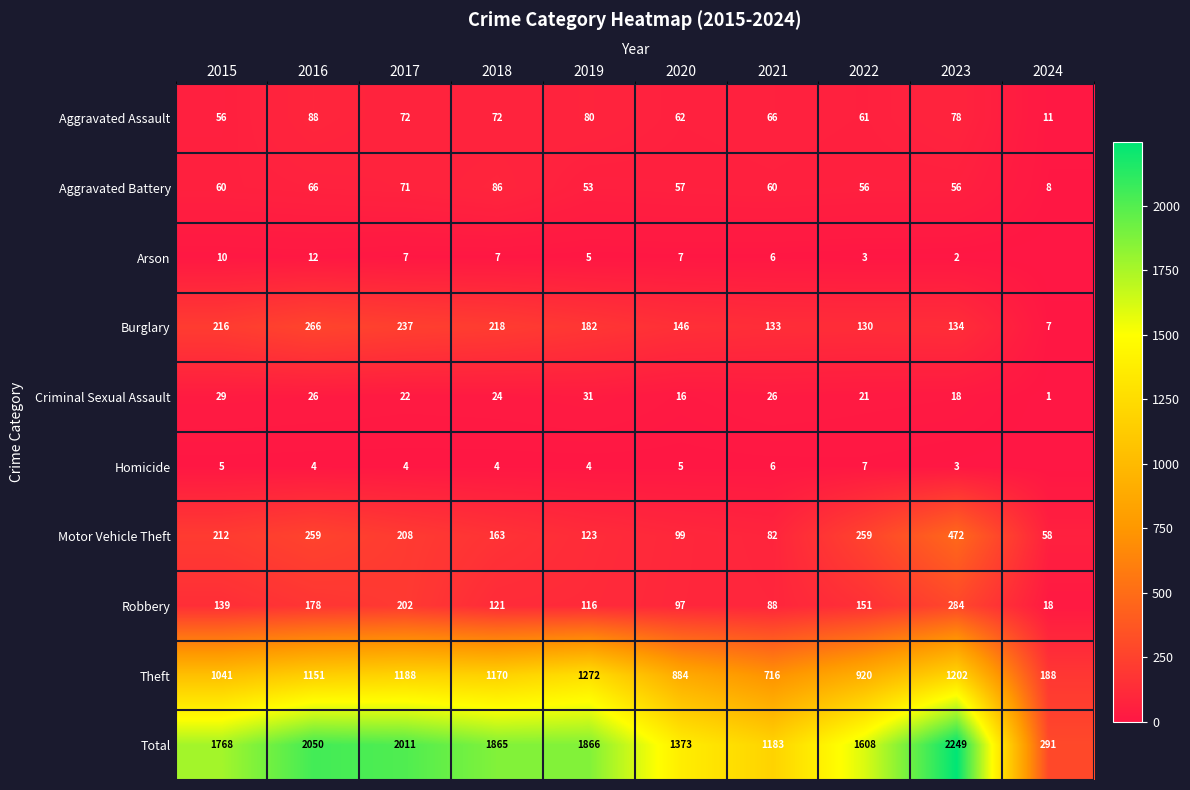

What is the difference between the Robbery values at 2021 and 2022?

63